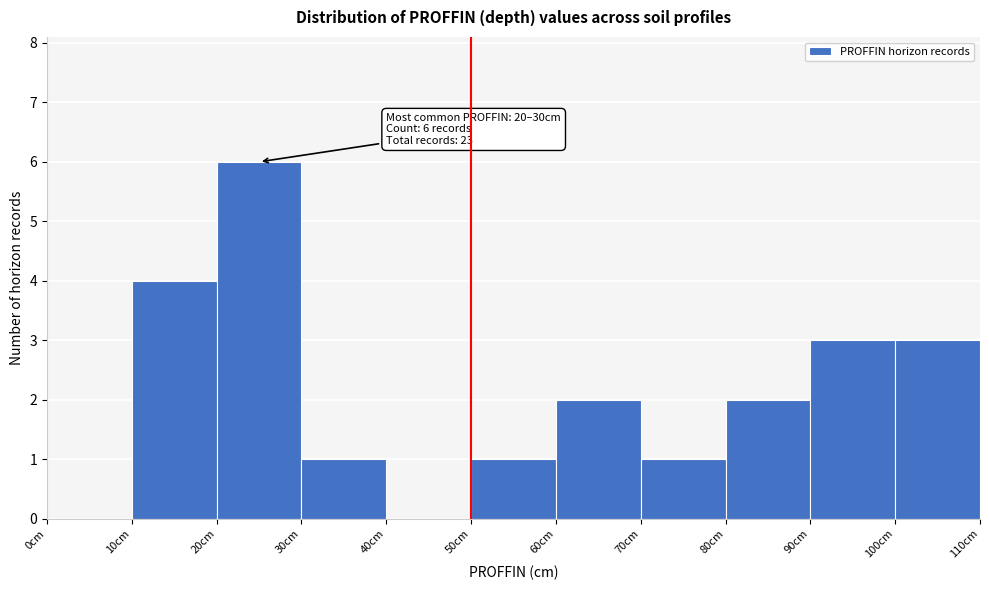

Which range on the x-axis has the tallest bar?

20 to 30